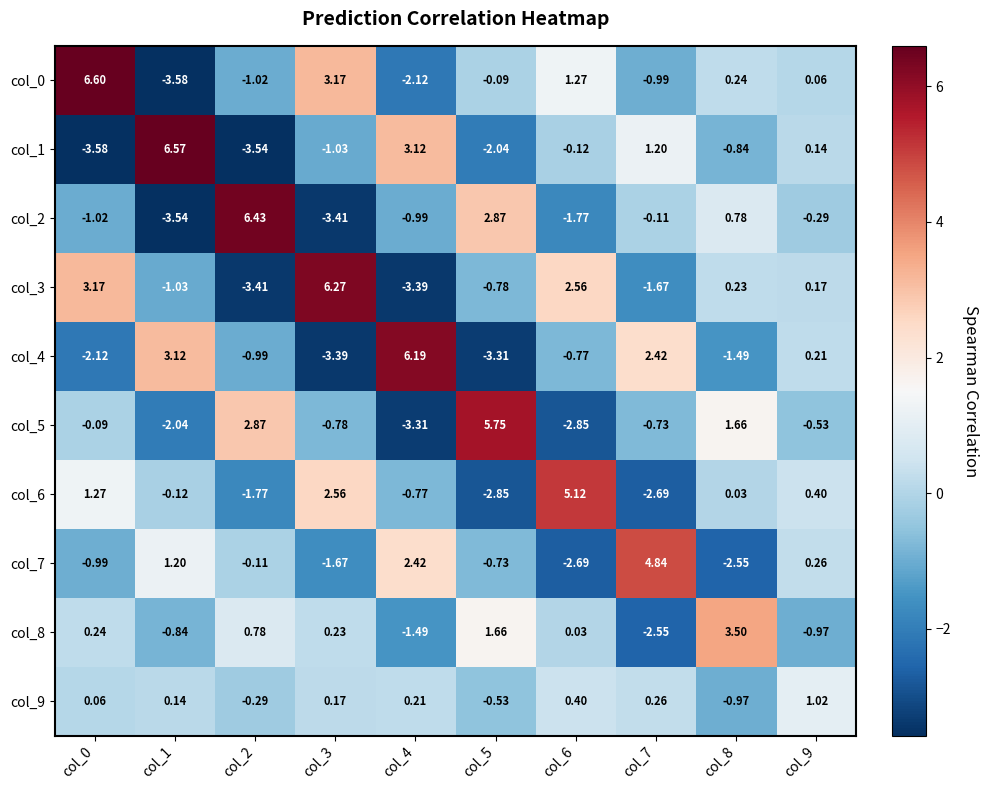

Is the value of col_4 at col_7 greater than the value of col_5 at col_0?

Yes